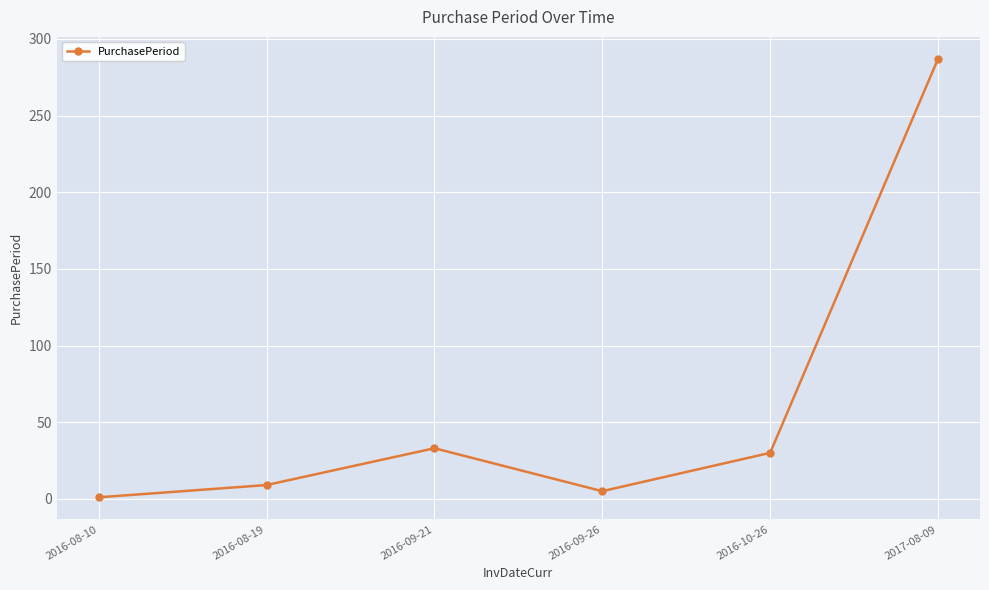

True or false: the data has more than 0 interior local peaks.

True